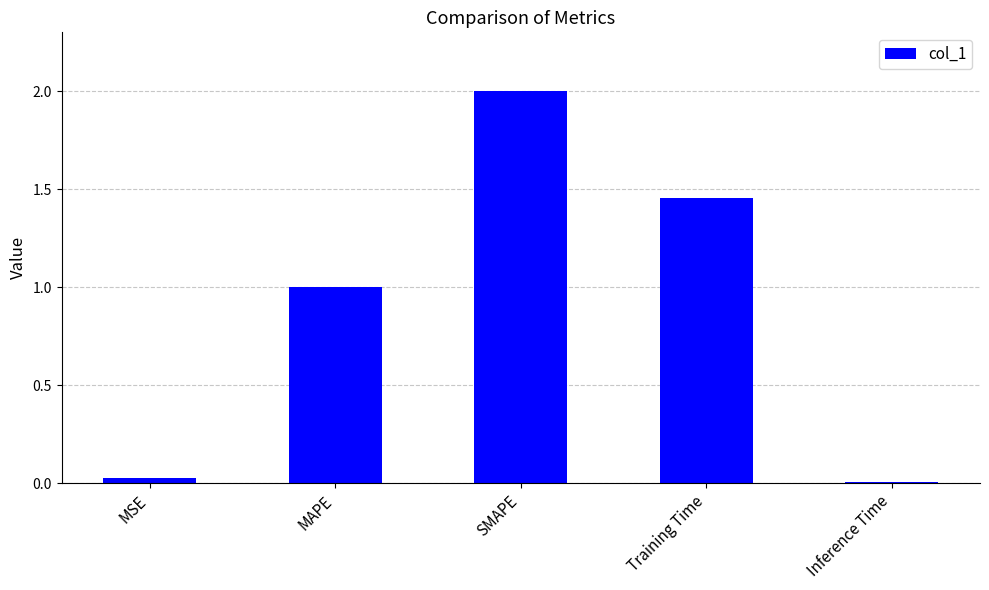

List the labels in order of value, largest first.

SMAPE, Training Time, MAPE, MSE, Inference Time